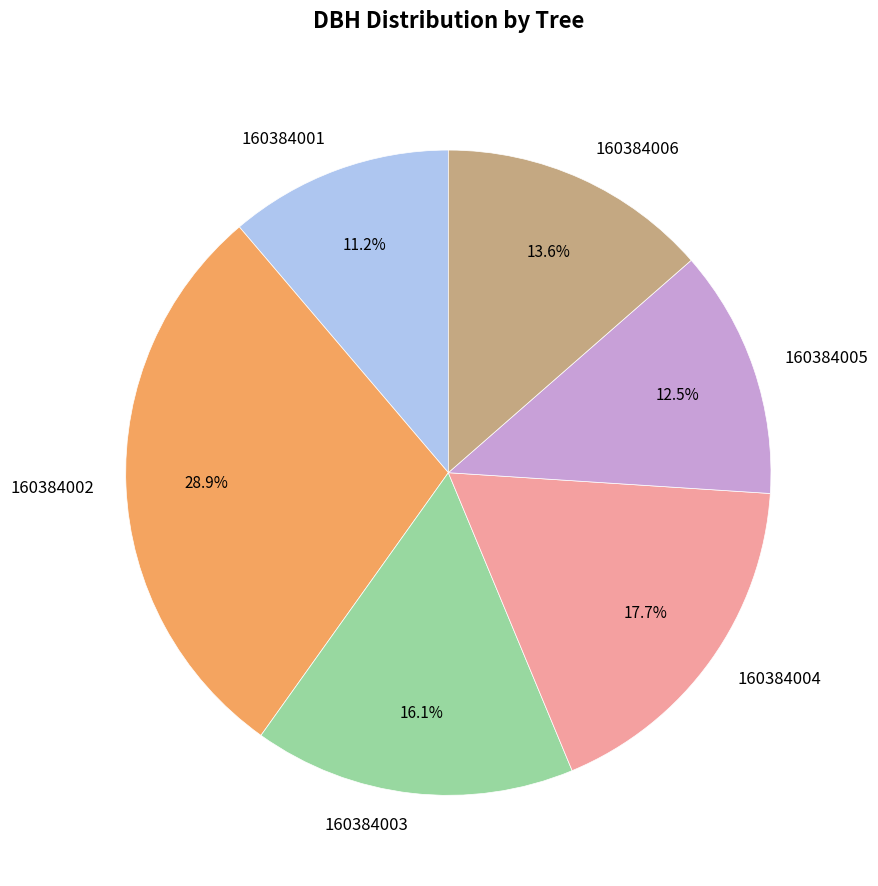

Count the number of slices in the pie.

6